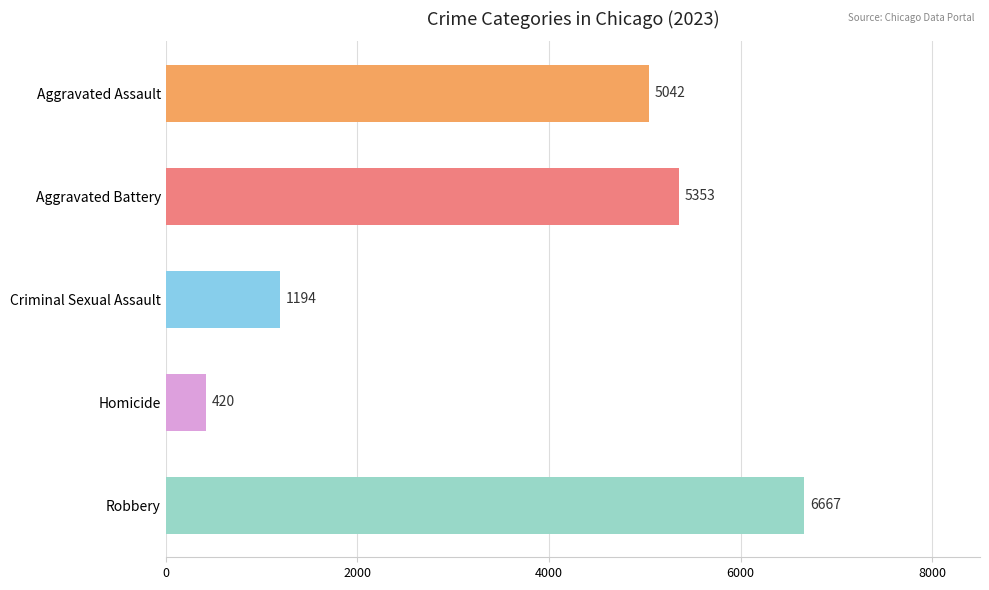

Which label corresponds to the smallest value in the chart?

Homicide